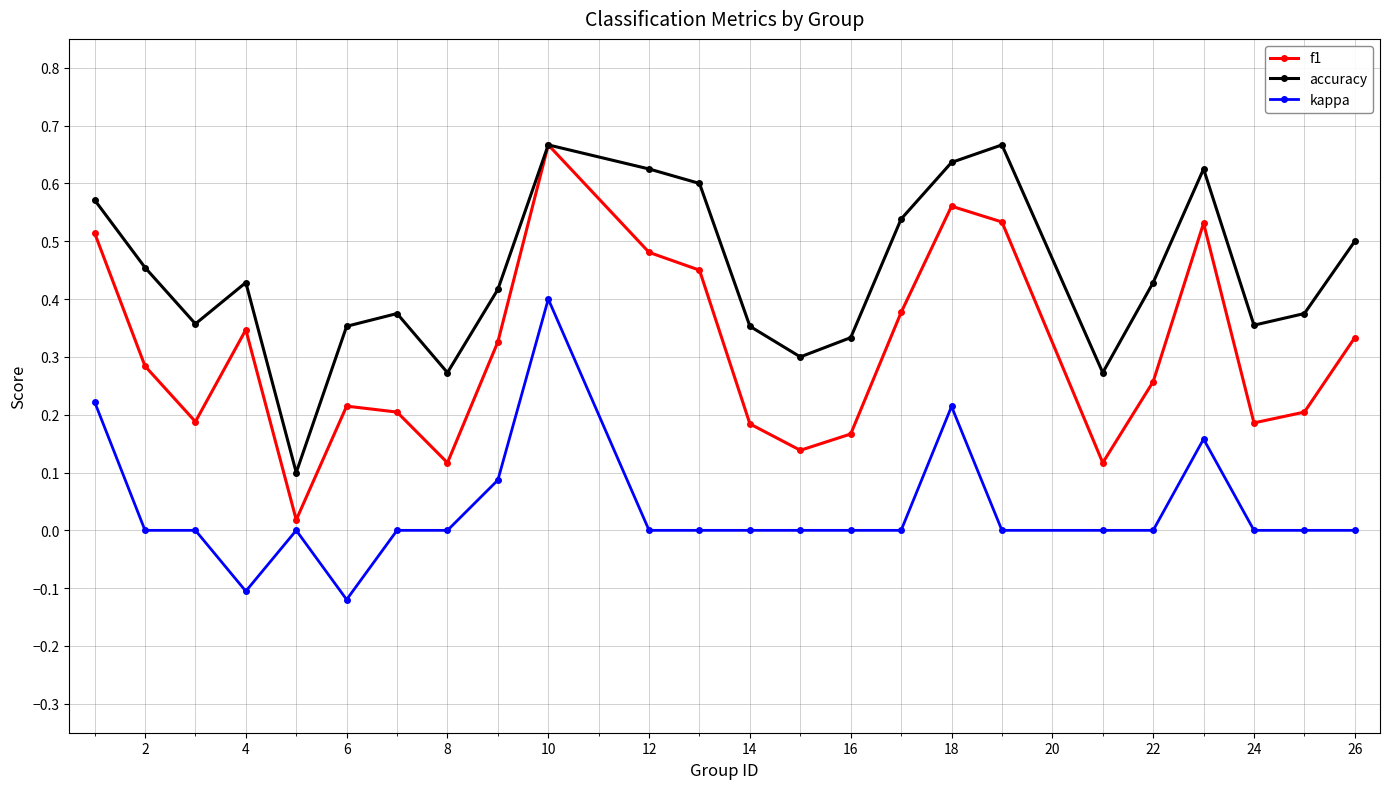

How many interior local valleys does the f1 series have?

6